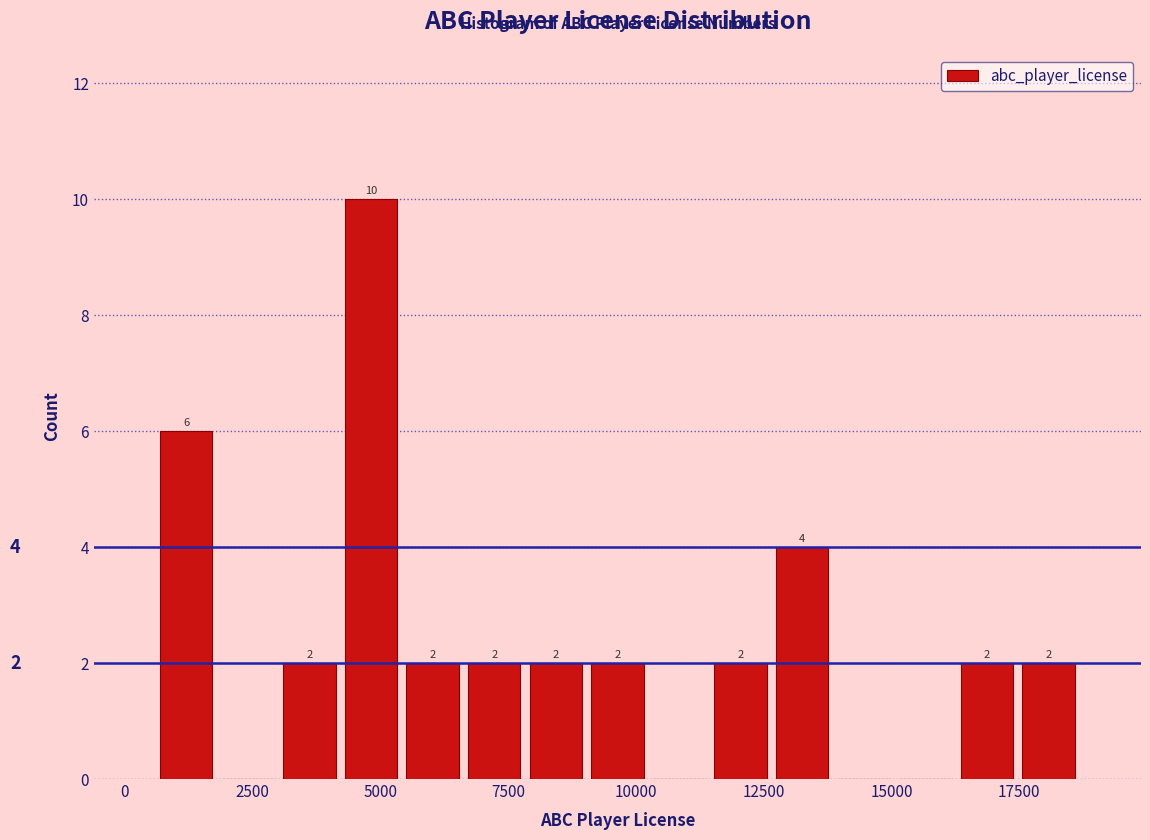

Read against the x-axis, roughly where is the centre of the tallest bar?

5000